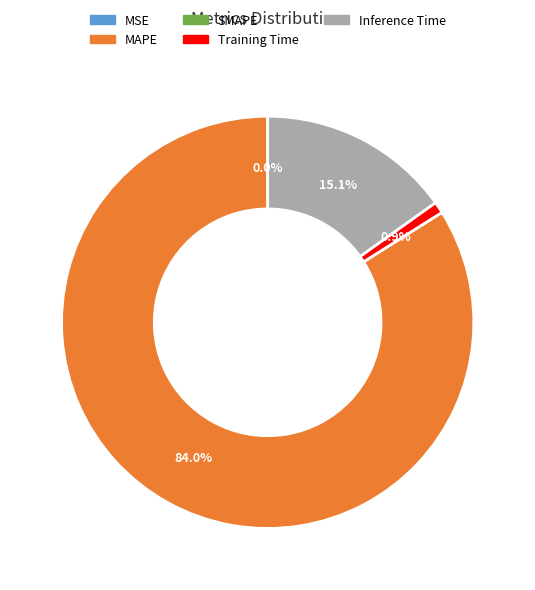

Is there a majority slice in this chart?

Yes